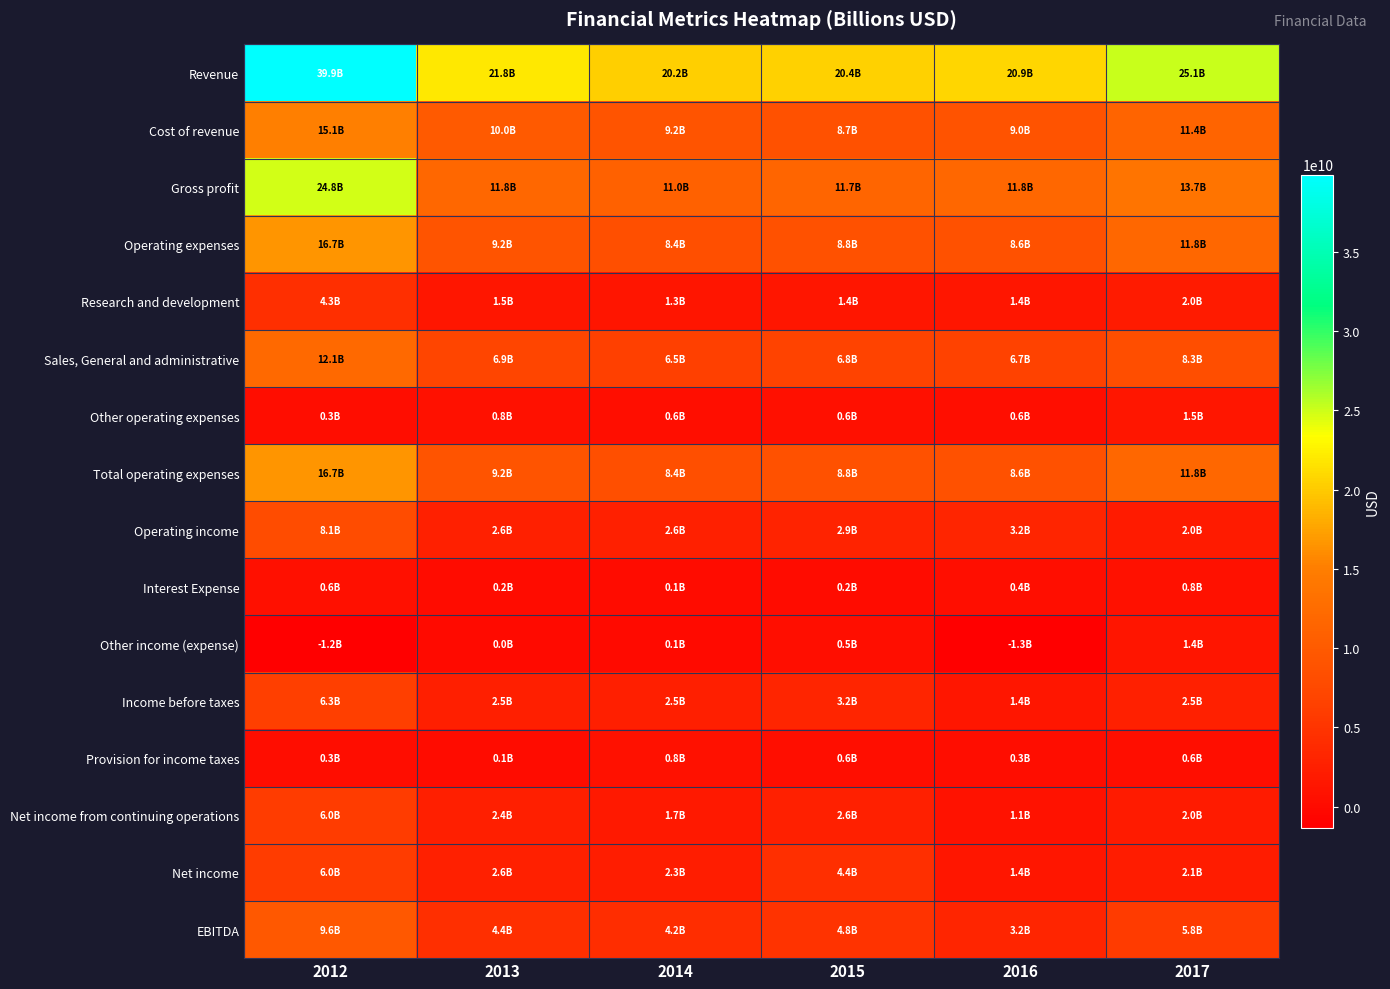

Which has a higher value, 2015 or 2013?

2013